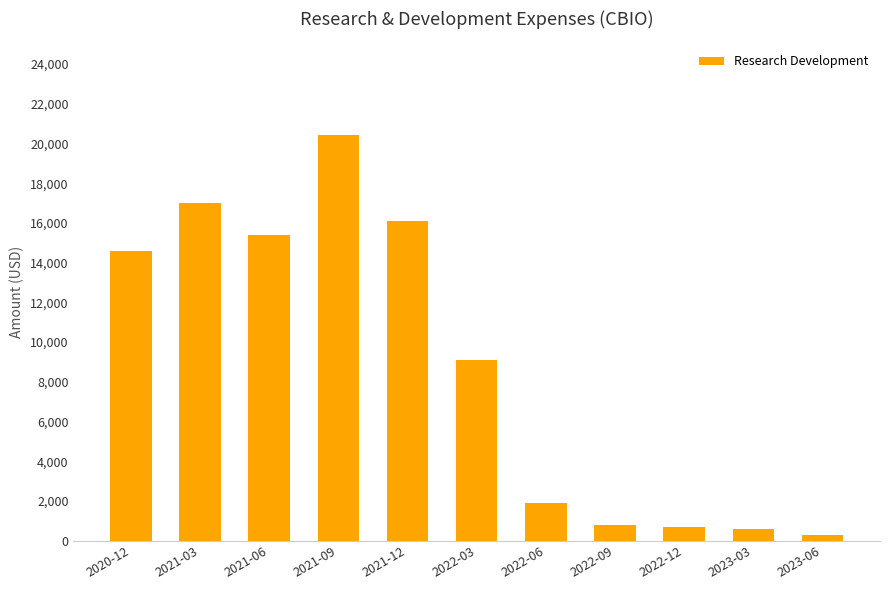

Count the number of data series in this chart.

1